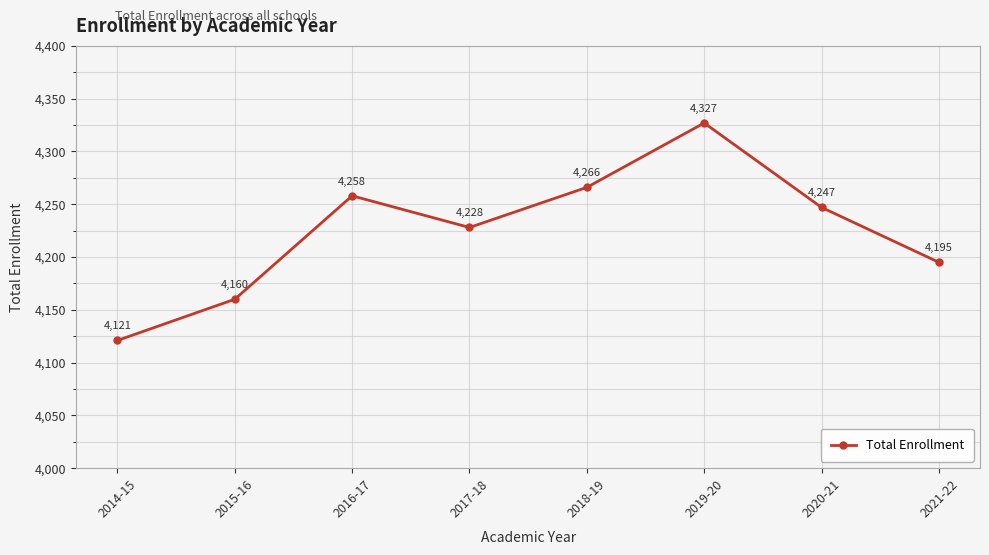

What is the smallest value displayed?

4121